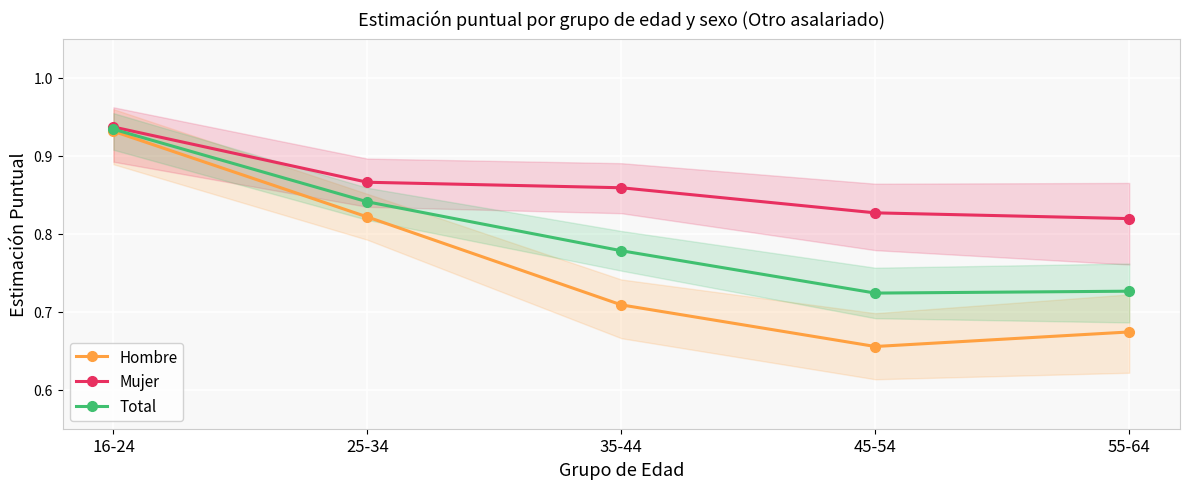

Between 55-64 and 16-24, which is larger?

16-24